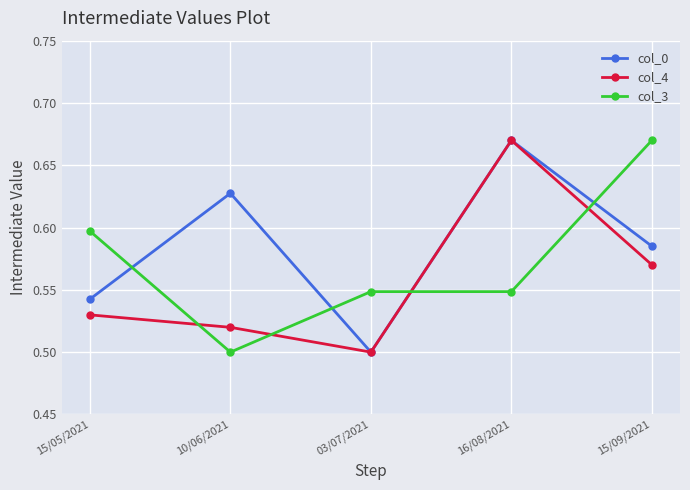

What is the spread (max minus min) of values at 16/08/2021?

0.1